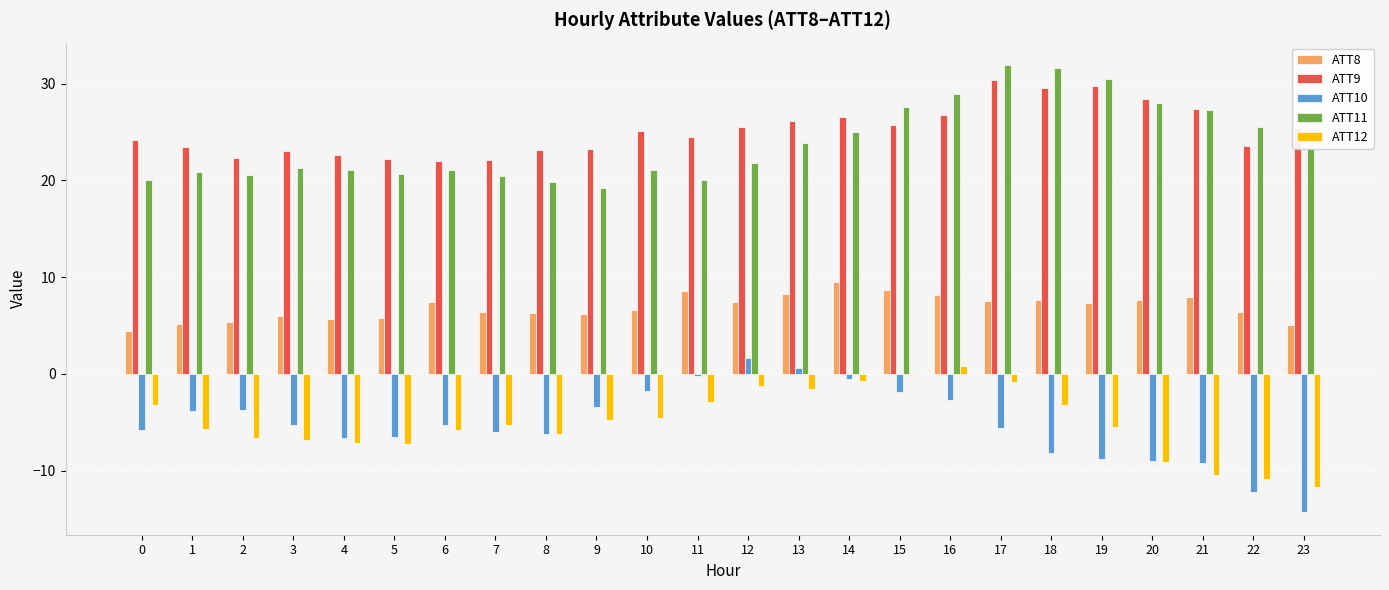

Is it true that ATT10 equals -2.7 at 16?

True